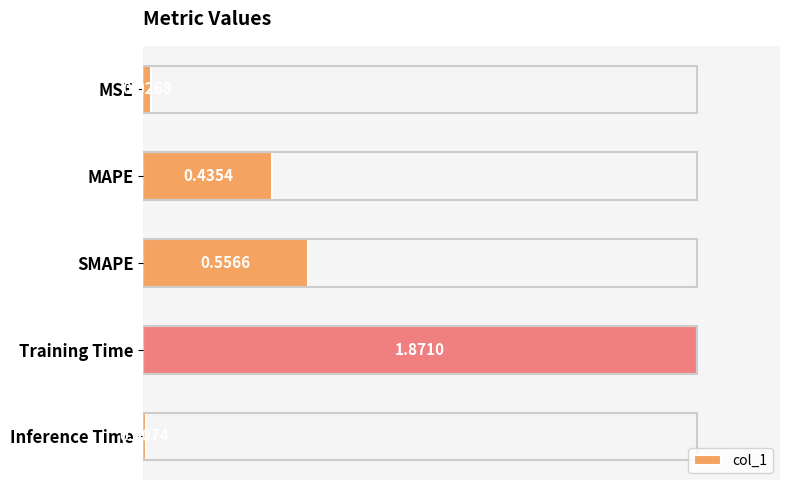

Which label corresponds to the largest value in the chart?

Training Time